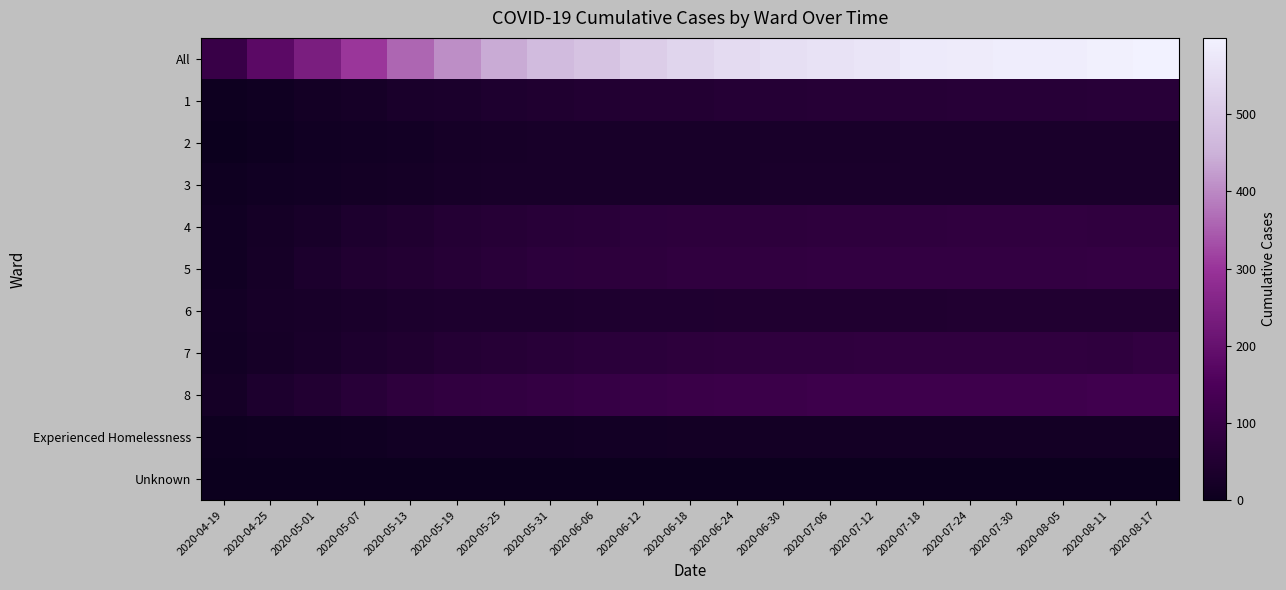

Which series has the largest total across all categories?

All